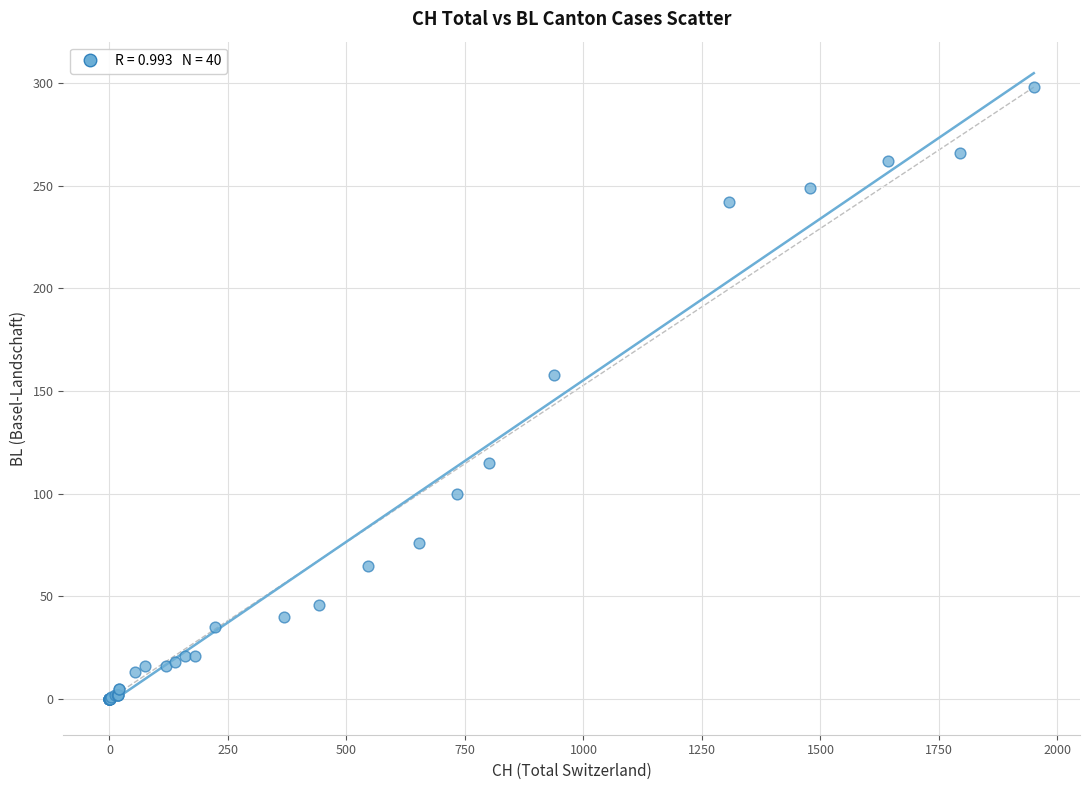

What Y value in the scatter plot is closest to 149?

158